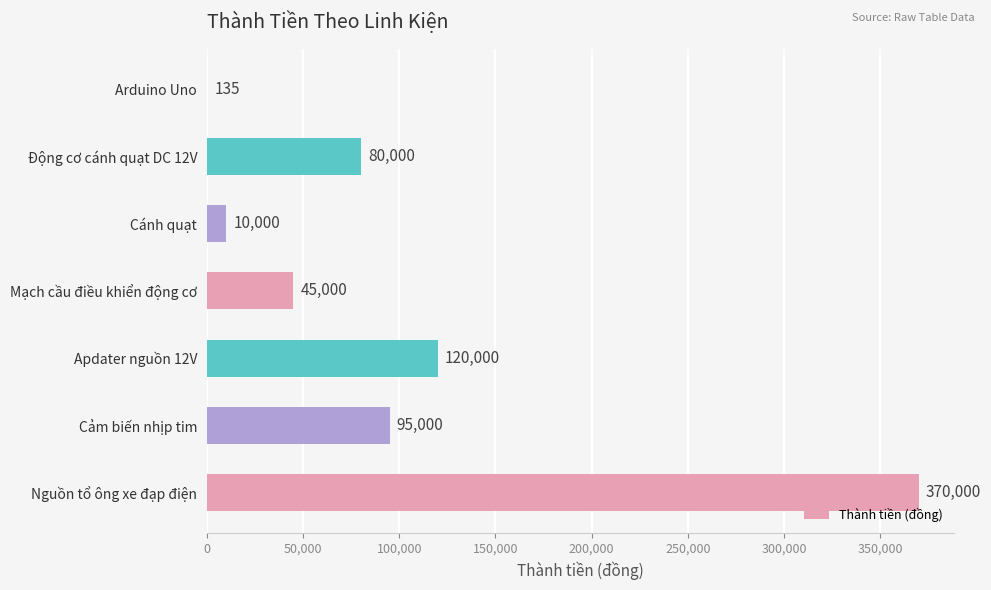

What is the sum of all values?

720135